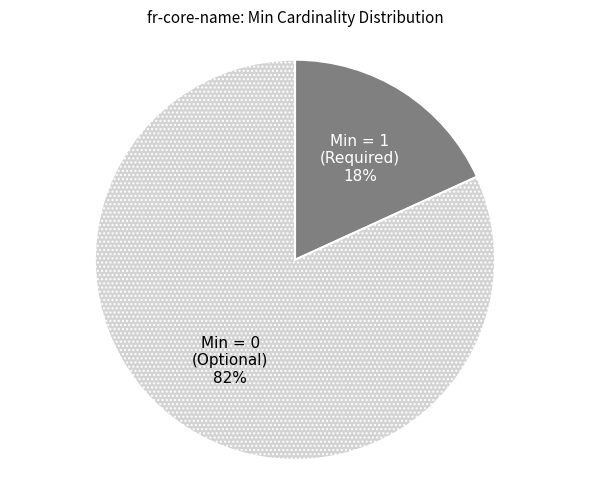

Rank the categories by value from highest to lowest.

Min = 0 (Optional), Min = 1 (Required)